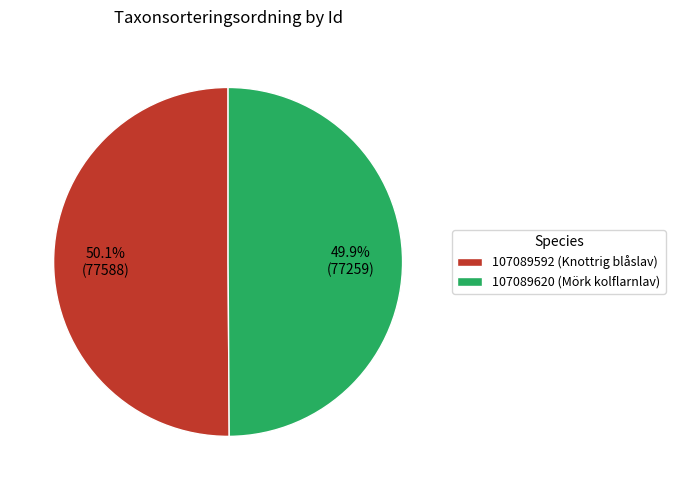

Combined, do 107089620 (Mörk kolflarnlav) and 107089592 (Knottrig blåslav) account for over 50%?

Yes